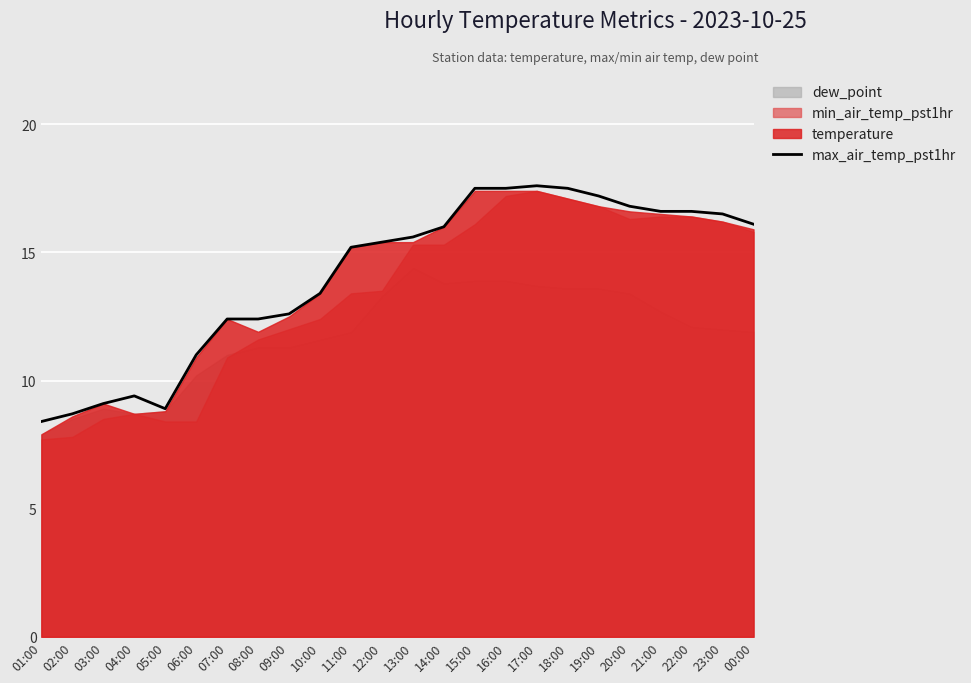

What is the difference between the values at 09:00 and 19:00?

4.6